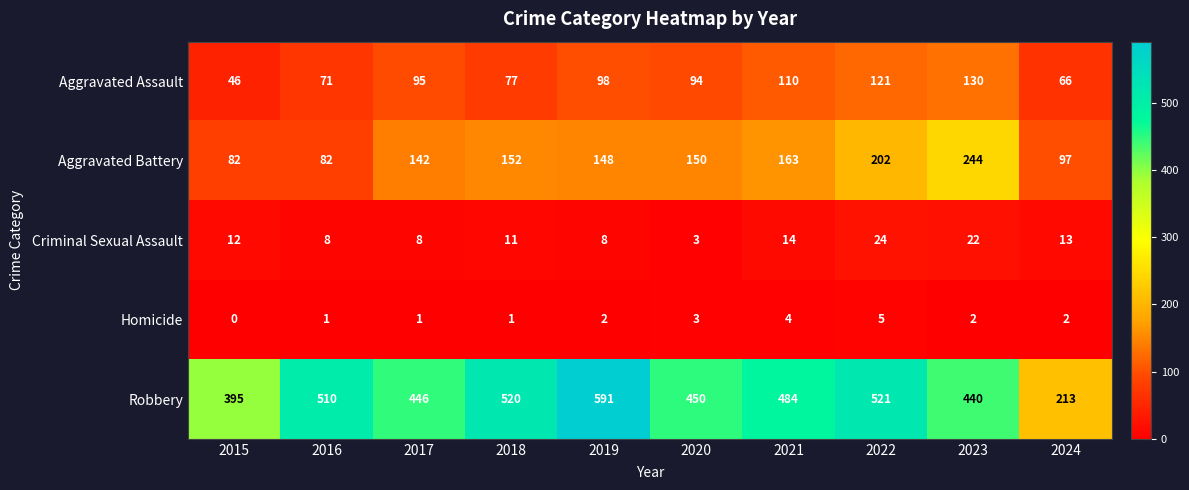

List the series in order of their peak value, lowest first.

Homicide, Criminal Sexual Assault, Aggravated Assault, Aggravated Battery, Robbery